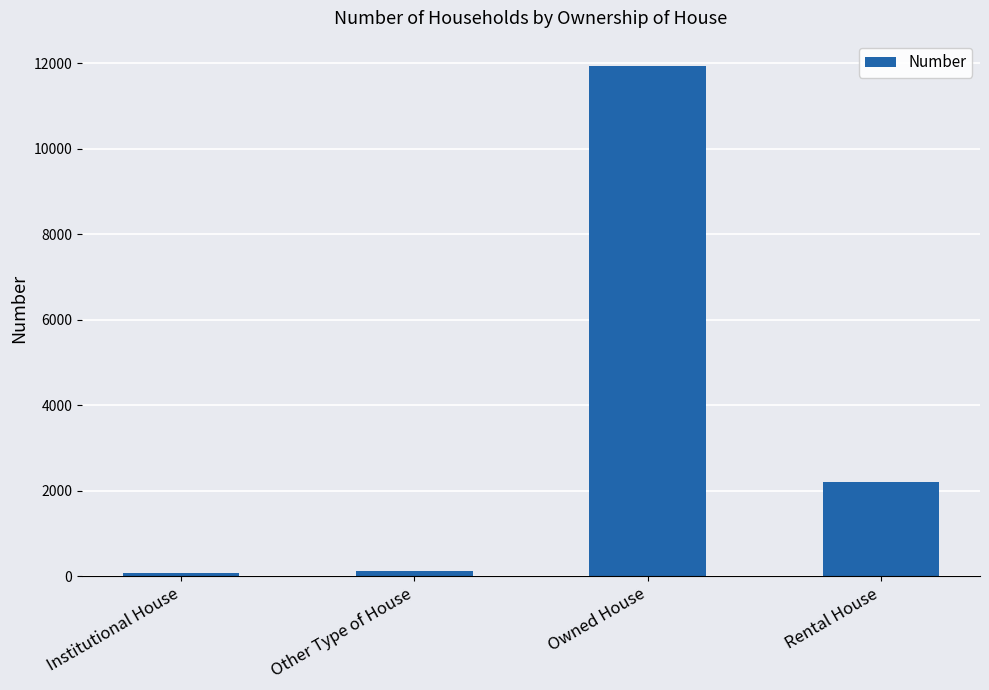

What is the difference between the maximum and minimum values?

11866